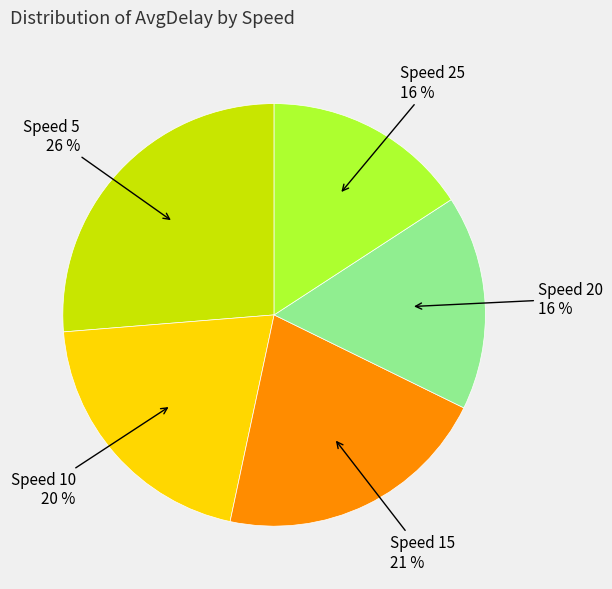

Does any single category account for the majority?

No